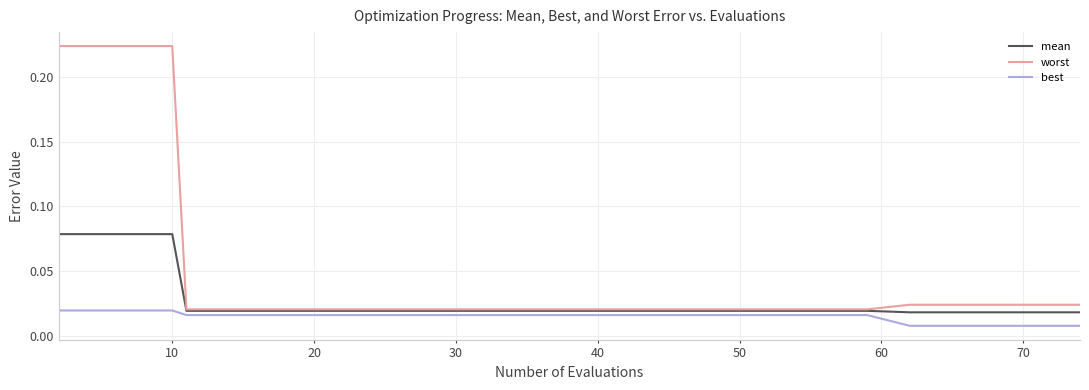

Which series has the largest total across all categories?

worst